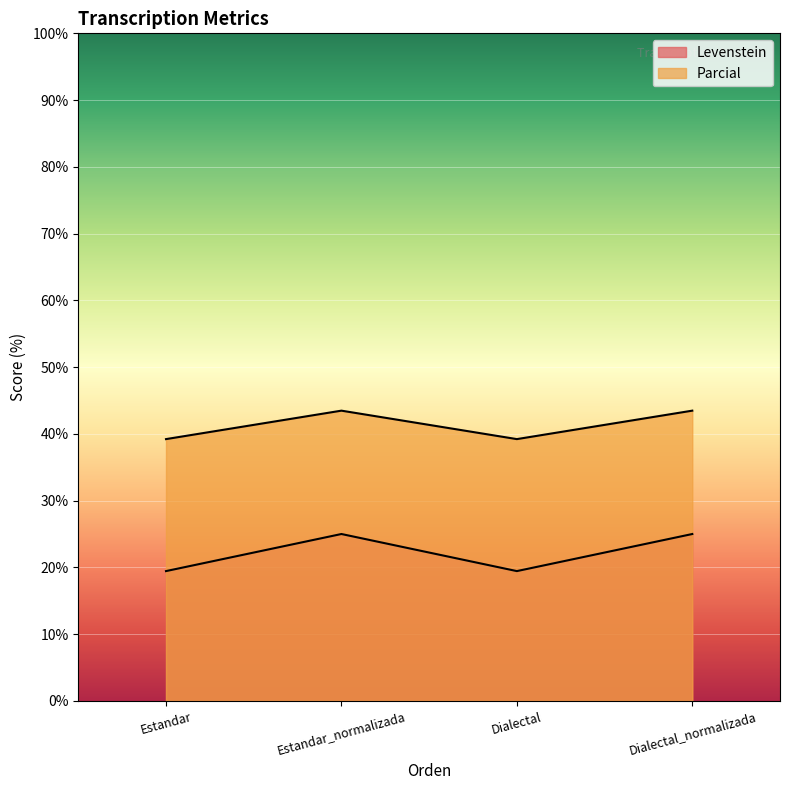

Between Estandar and Dialectal_normalizada, which series saw the biggest shift?

Levenstein